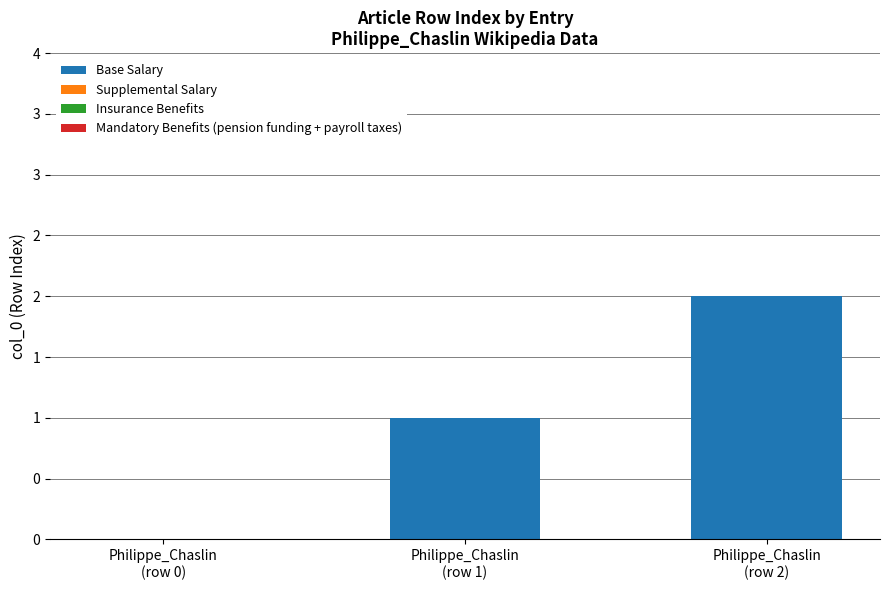

How many categories are shown in the chart?

3